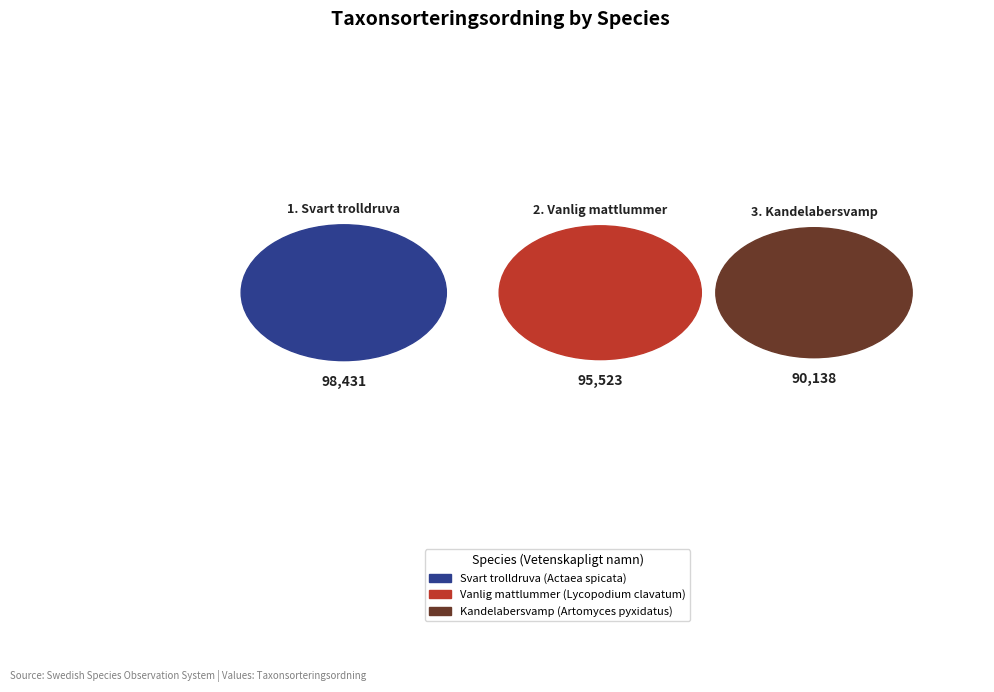

What is the change in value from Svart trolldruva (Actaea spicata) to Kandelabersvamp (Artomyces pyxidatus)?

-8293